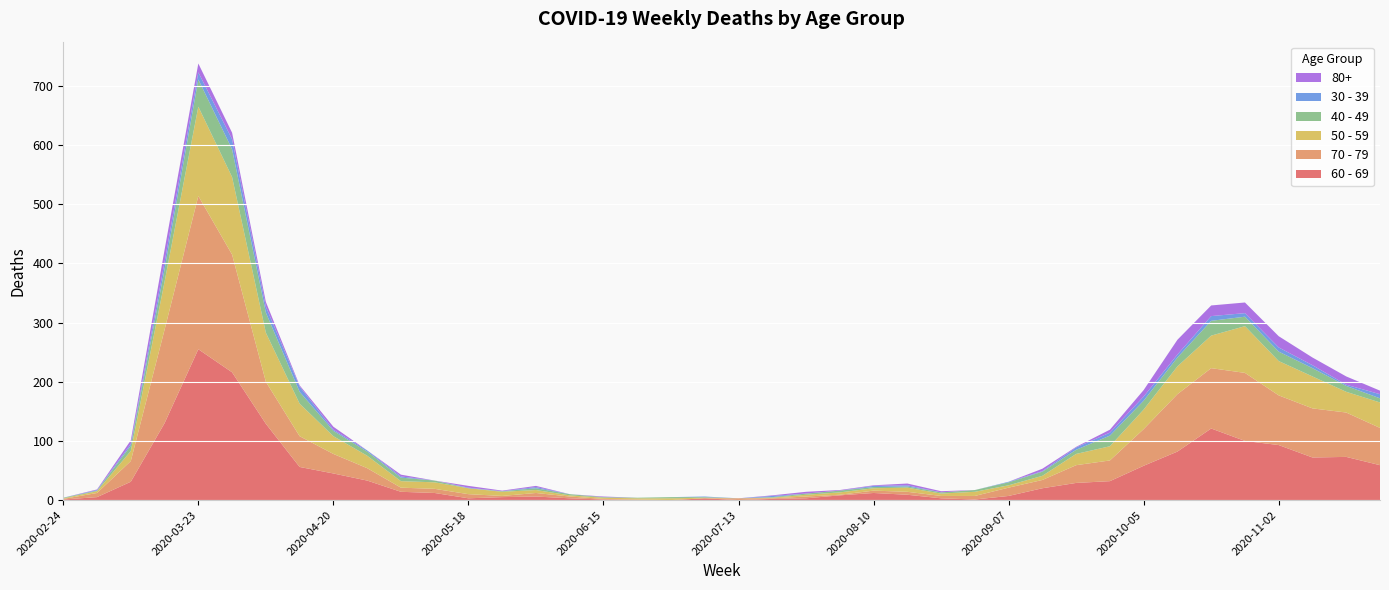

Reading right to left, what are all the values shown in this chart?

60 - 69: 2020-11-23=59	2020-11-16=73	2020-11-09=72	2020-11-02=93	2020-10-26=100	2020-10-19=121	2020-10-12=82	2020-10-05=58	2020-09-28=32	2020-09-21=29	2020-09-14=20	2020-09-07=7	2020-08-31=1	2020-08-24=3	2020-08-17=9	2020-08-10=12	2020-08-03=8	2020-07-27=3	2020-07-20=2	2020-07-13=0	2020-07-06=3	2020-06-29=0	2020-06-22=0	2020-06-15=1	2020-06-08=3	2020-06-01=6	2020-05-25=5	2020-05-18=3	2020-05-11=12	2020-05-04=14	2020-04-27=33	2020-04-20=45	2020-04-13=56	2020-04-06=129	2020-03-30=216	2020-03-23=255	2020-03-16=130	2020-03-09=31	2020-03-02=5	2020-02-24=1
70 - 79: 2020-11-23=63	2020-11-16=75	2020-11-09=83	2020-11-02=84	2020-10-26=115	2020-10-19=102	2020-10-12=97	2020-10-05=62	2020-09-28=35	2020-09-21=30	2020-09-14=14	2020-09-07=14	2020-08-31=6	2020-08-24=4	2020-08-17=5	2020-08-10=4	2020-08-03=1	2020-07-27=3	2020-07-20=1	2020-07-13=3	2020-07-06=0	2020-06-29=0	2020-06-22=1	2020-06-15=1	2020-06-08=3	2020-06-01=6	2020-05-25=2	2020-05-18=7	2020-05-11=7	2020-05-04=7	2020-04-27=21	2020-04-20=33	2020-04-13=52	2020-04-06=71	2020-03-30=199	2020-03-23=259	2020-03-16=158	2020-03-09=35	2020-03-02=7	2020-02-24=1
50 - 59: 2020-11-23=43	2020-11-16=35	2020-11-09=54	2020-11-02=58	2020-10-26=79	2020-10-19=55	2020-10-12=47	2020-10-05=33	2020-09-28=24	2020-09-21=19	2020-09-14=7	2020-09-07=4	2020-08-31=7	2020-08-24=4	2020-08-17=7	2020-08-10=4	2020-08-03=4	2020-07-27=3	2020-07-20=1	2020-07-13=0	2020-07-06=1	2020-06-29=3	2020-06-22=2	2020-06-15=2	2020-06-08=2	2020-06-01=5	2020-05-25=7	2020-05-18=10	2020-05-11=11	2020-05-04=11	2020-04-27=21	2020-04-20=30	2020-04-13=55	2020-04-06=83	2020-03-30=131	2020-03-23=151	2020-03-16=81	2020-03-09=17	2020-03-02=3	2020-02-24=1
40 - 49: 2020-11-23=7	2020-11-16=10	2020-11-09=14	2020-11-02=16	2020-10-26=16	2020-10-19=25	2020-10-12=15	2020-10-05=15	2020-09-28=18	2020-09-21=7	2020-09-14=7	2020-09-07=5	2020-08-31=3	2020-08-24=2	2020-08-17=2	2020-08-10=2	2020-08-03=3	2020-07-27=2	2020-07-20=1	2020-07-13=0	2020-07-06=1	2020-06-29=2	2020-06-22=1	2020-06-15=1	2020-06-08=2	2020-06-01=3	2020-05-25=1	2020-05-18=0	2020-05-11=3	2020-05-04=6	2020-04-27=7	2020-04-20=9	2020-04-13=20	2020-04-06=34	2020-03-30=47	2020-03-23=46	2020-03-16=21	2020-03-09=9	2020-03-02=1	2020-02-24=1
30 - 39: 2020-11-23=7	2020-11-16=2	2020-11-09=5	2020-11-02=7	2020-10-26=6	2020-10-19=8	2020-10-12=5	2020-10-05=7	2020-09-28=5	2020-09-21=4	2020-09-14=1	2020-09-07=1	2020-08-31=0	2020-08-24=0	2020-08-17=2	2020-08-10=2	2020-08-03=0	2020-07-27=0	2020-07-20=2	2020-07-13=0	2020-07-06=1	2020-06-29=0	2020-06-22=0	2020-06-15=0	2020-06-08=0	2020-06-01=2	2020-05-25=0	2020-05-18=1	2020-05-11=0	2020-05-04=2	2020-04-27=2	2020-04-20=2	2020-04-13=9	2020-04-06=10	2020-03-30=17	2020-03-23=12	2020-03-16=12	2020-03-09=3	2020-03-02=1	2020-02-24=0
80+: 2020-11-23=6	2020-11-16=14	2020-11-09=13	2020-11-02=19	2020-10-26=18	2020-10-19=18	2020-10-12=25	2020-10-05=11	2020-09-28=5	2020-09-21=1	2020-09-14=4	2020-09-07=0	2020-08-31=0	2020-08-24=2	2020-08-17=3	2020-08-10=1	2020-08-03=1	2020-07-27=3	2020-07-20=1	2020-07-13=0	2020-07-06=0	2020-06-29=0	2020-06-22=0	2020-06-15=1	2020-06-08=0	2020-06-01=2	2020-05-25=1	2020-05-18=3	2020-05-11=0	2020-05-04=3	2020-04-27=0	2020-04-20=5	2020-04-13=2	2020-04-06=8	2020-03-30=11	2020-03-23=15	2020-03-16=21	2020-03-09=6	2020-03-02=1	2020-02-24=0